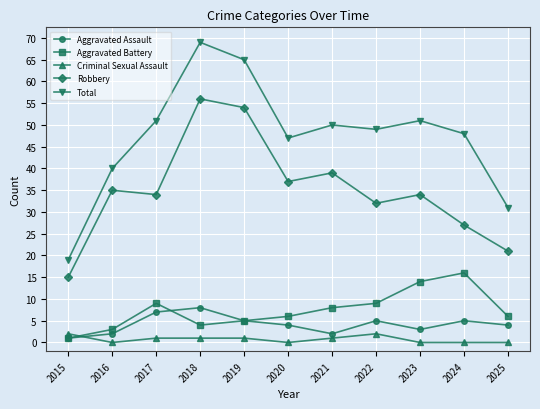

What are all the series names shown in the legend?

Aggravated Assault, Aggravated Battery, Criminal Sexual Assault, Robbery, Total